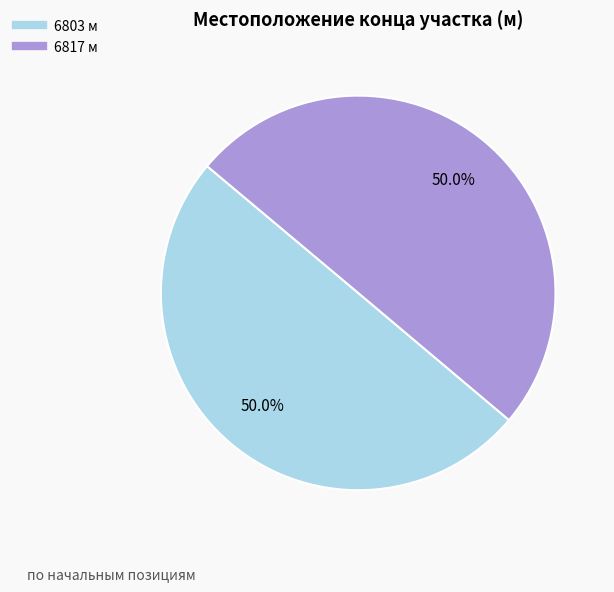

What is the total percentage of 6803 and 6817?

100.0%